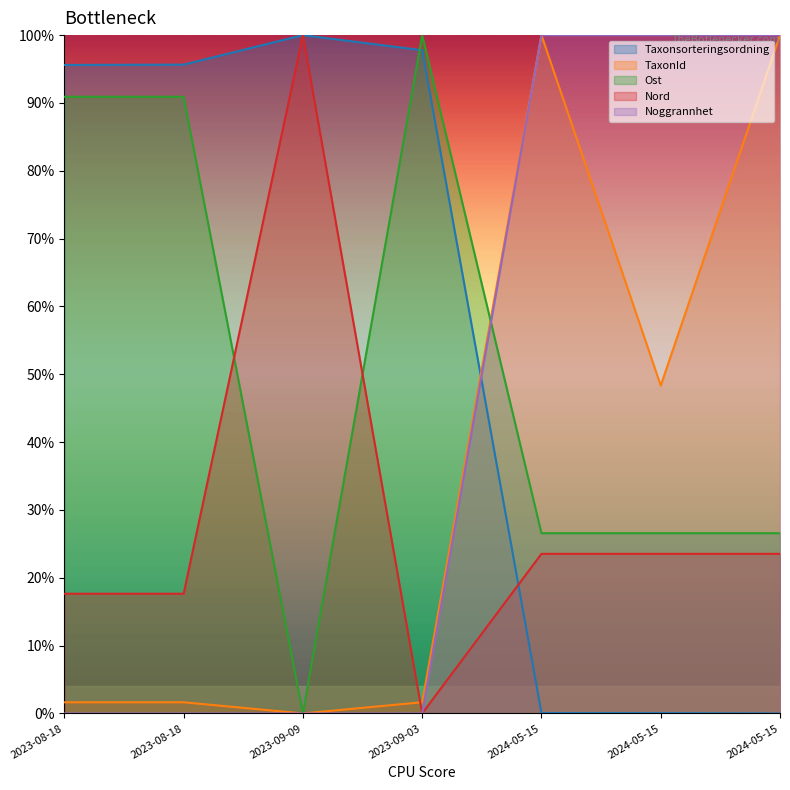

The Ost series shows 0.3 at 2023-08-18. True or false?

False